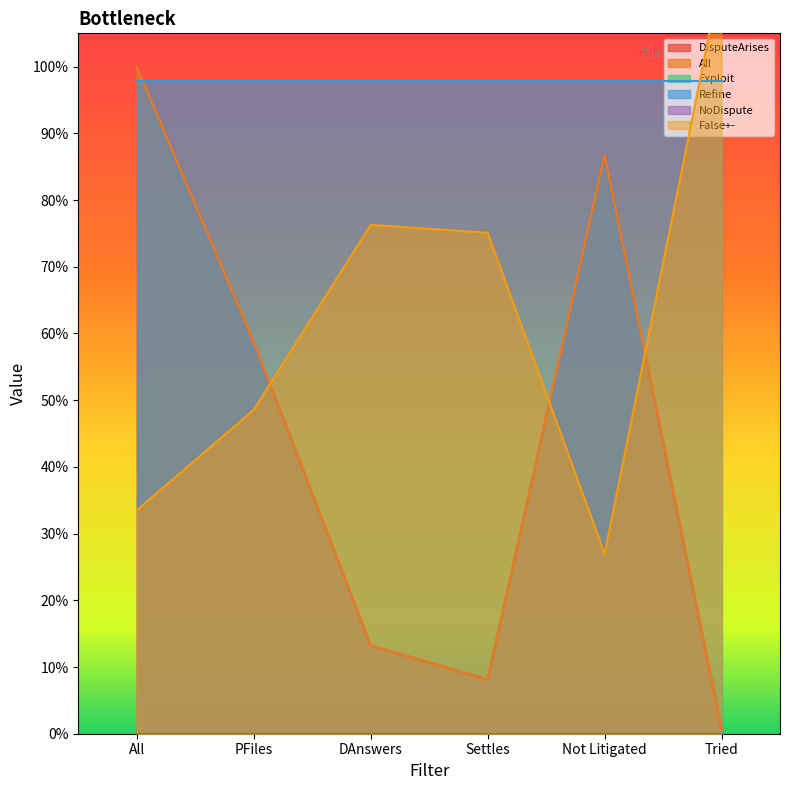

What is the value of the Refine point at the 5th from the left?

1.0